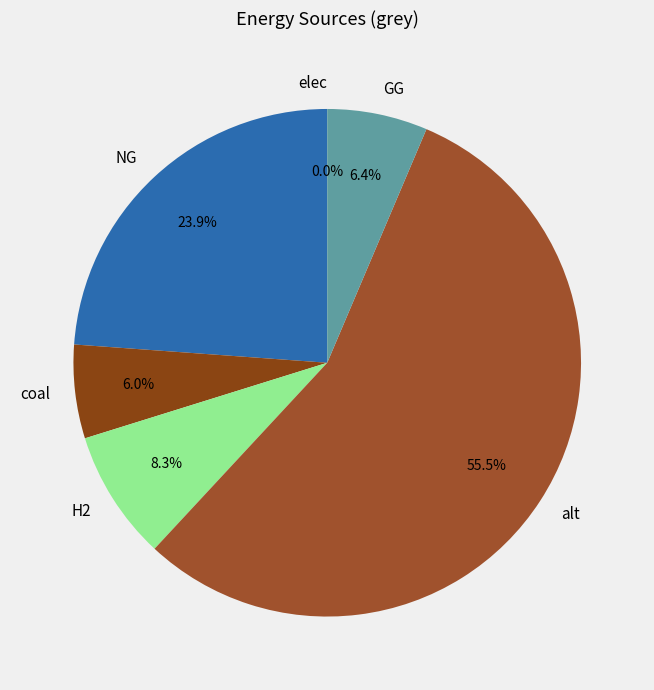

Combined, what portion of the pie is GG and H2?

14.7%